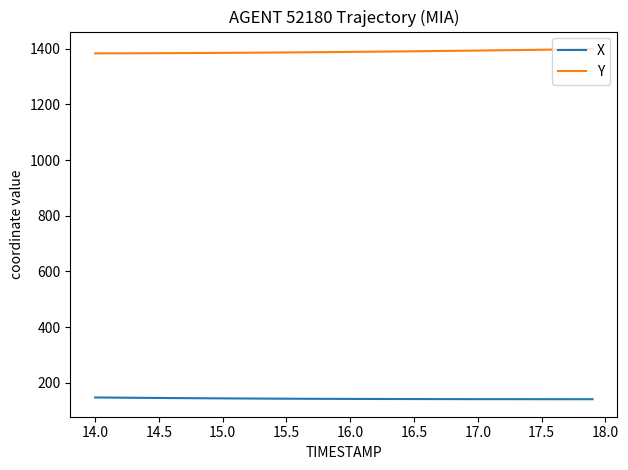

Which series has the largest total across all categories?

Y